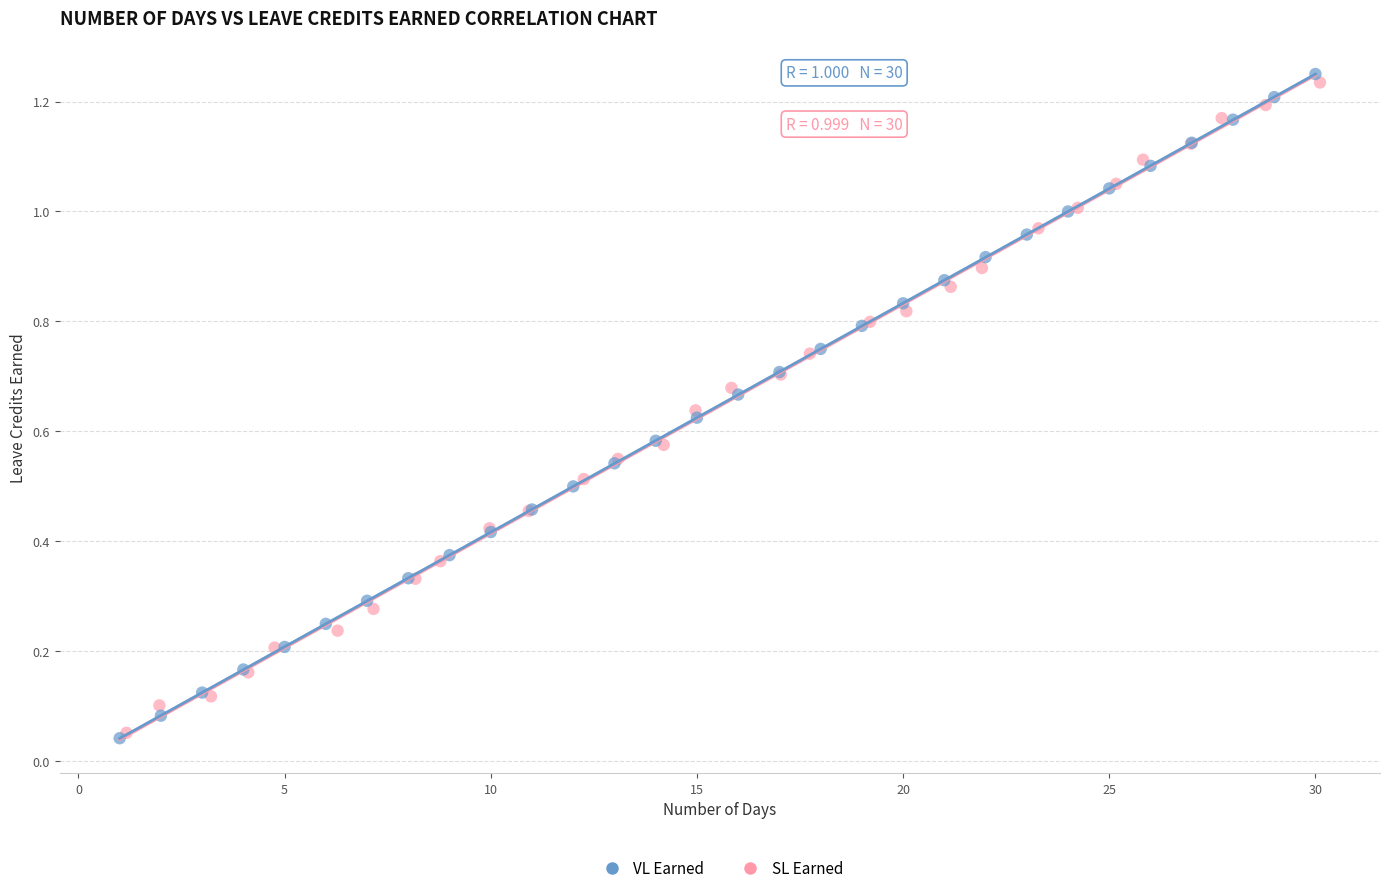

Which series has the largest Y range (max minus min)?

VL Earned